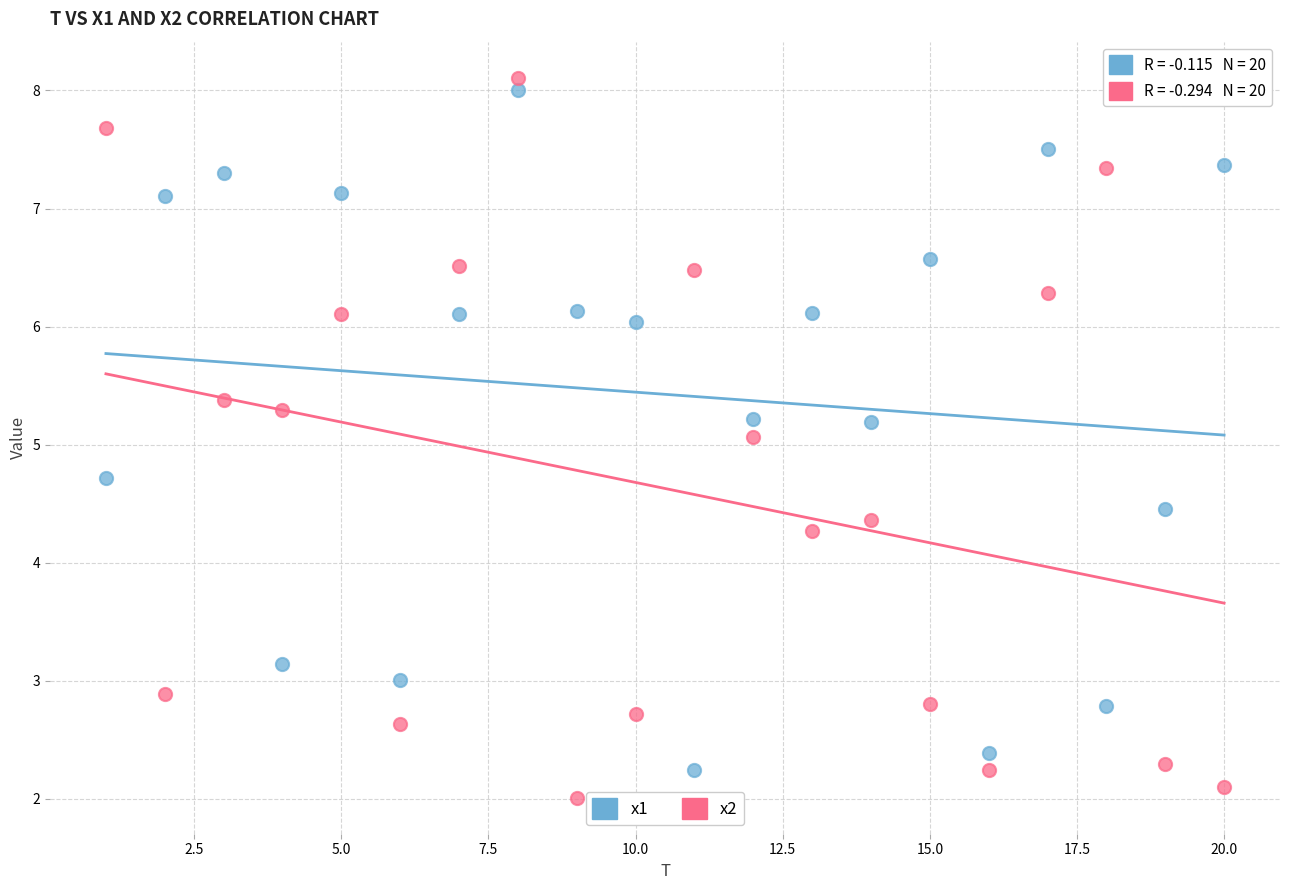

Which series has the widest spread of Y values?

x2